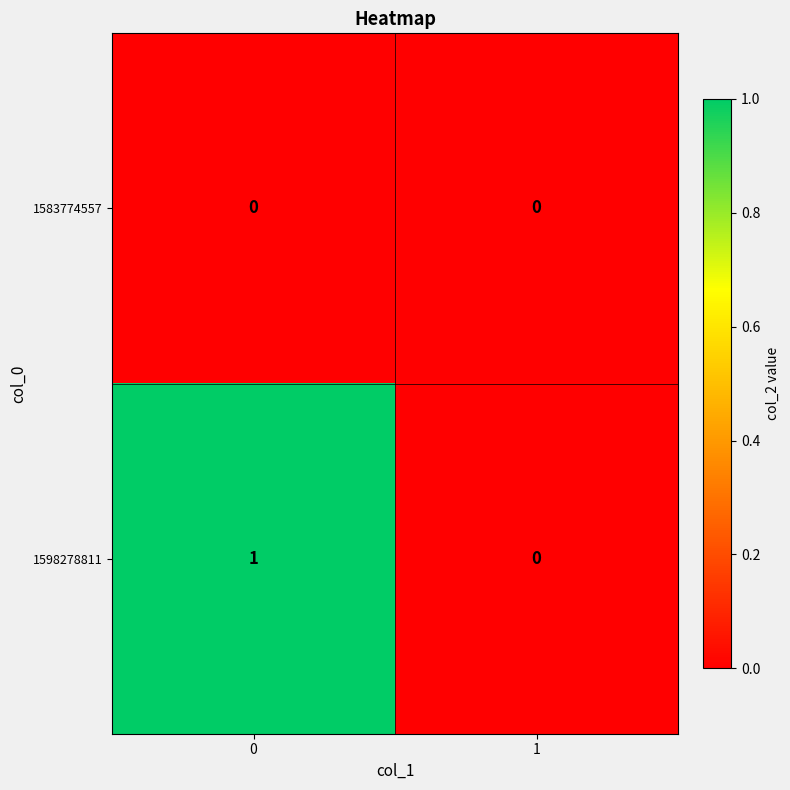

How many data points does each series have?

2